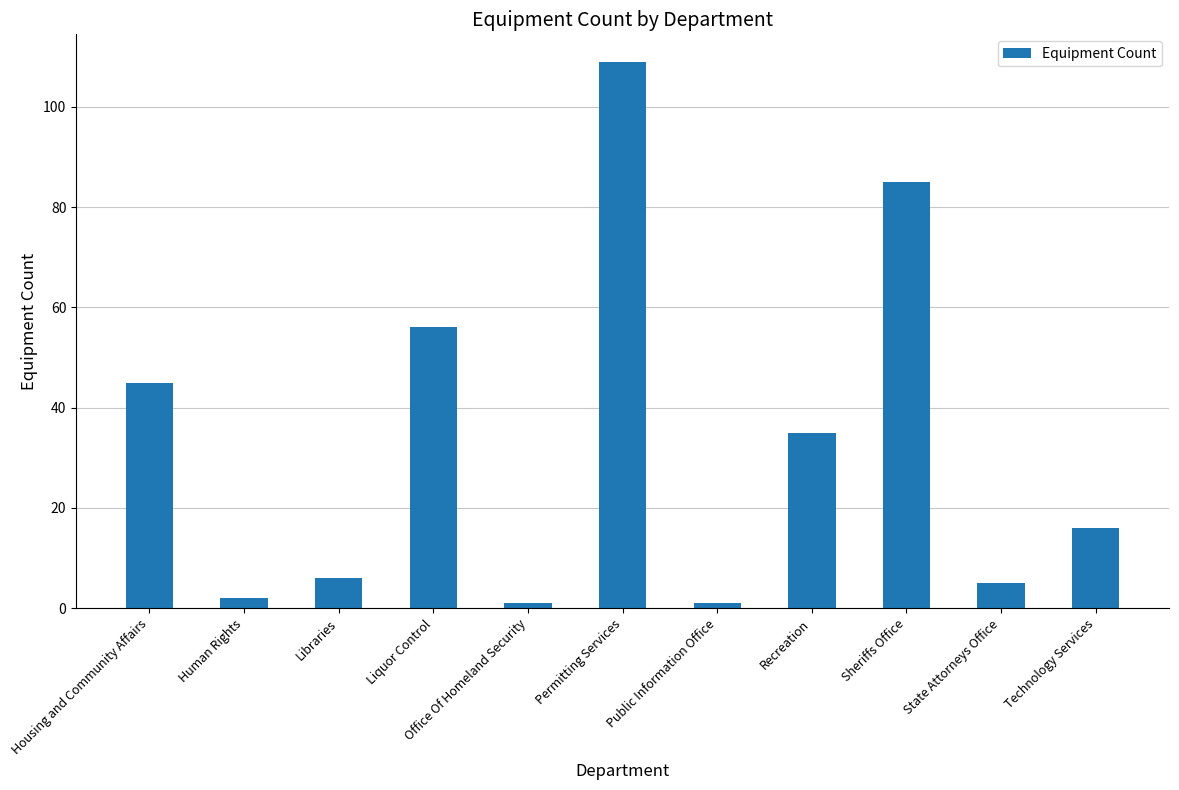

What is the sum of all values?

361